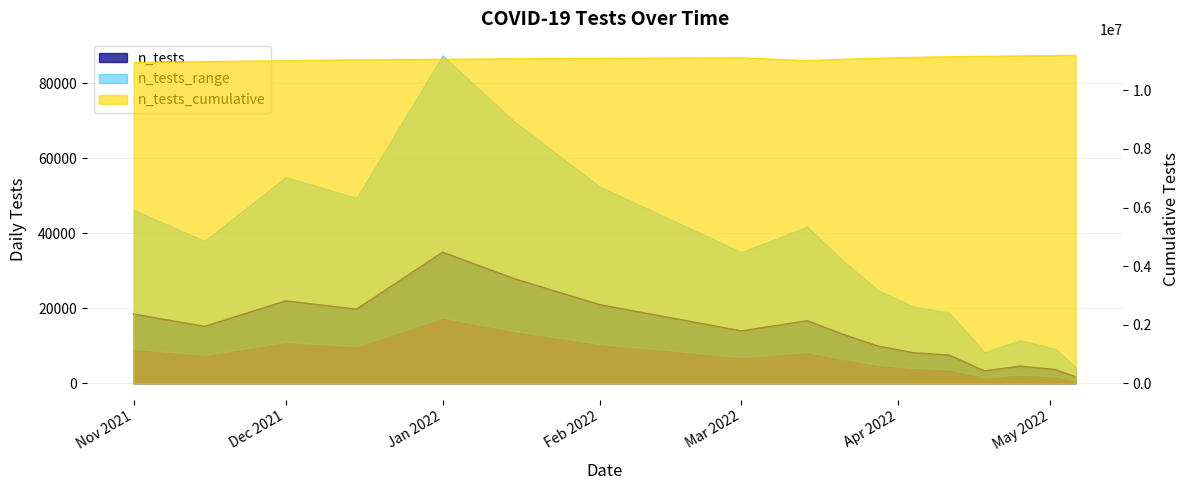

What is the average value of the n_tests series?

14438